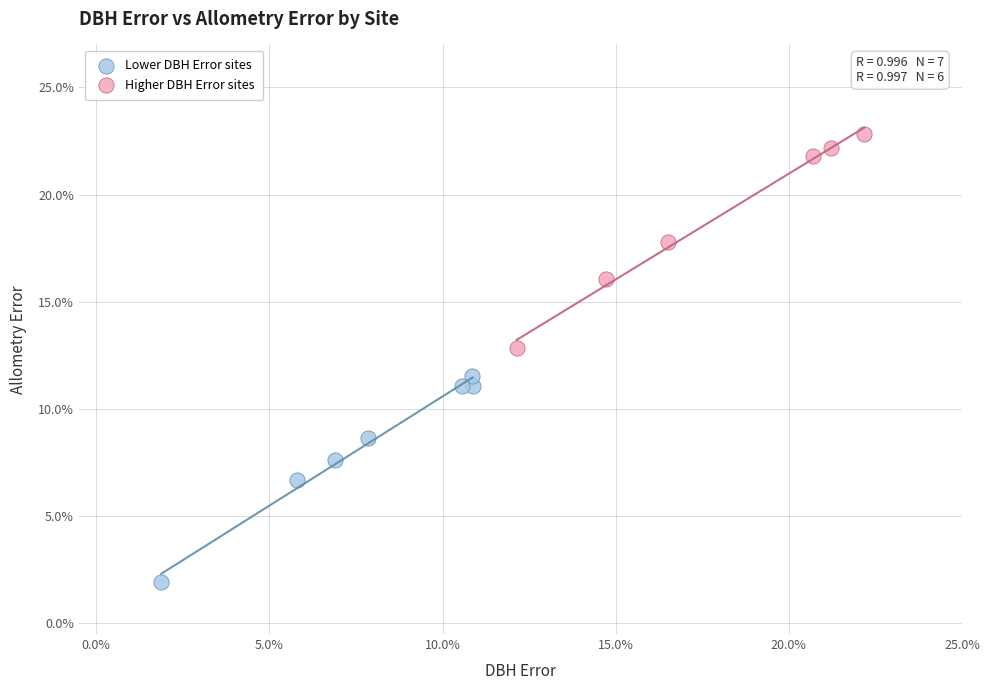

What are all the series names shown in the legend?

Lower DBH Error sites, Higher DBH Error sites